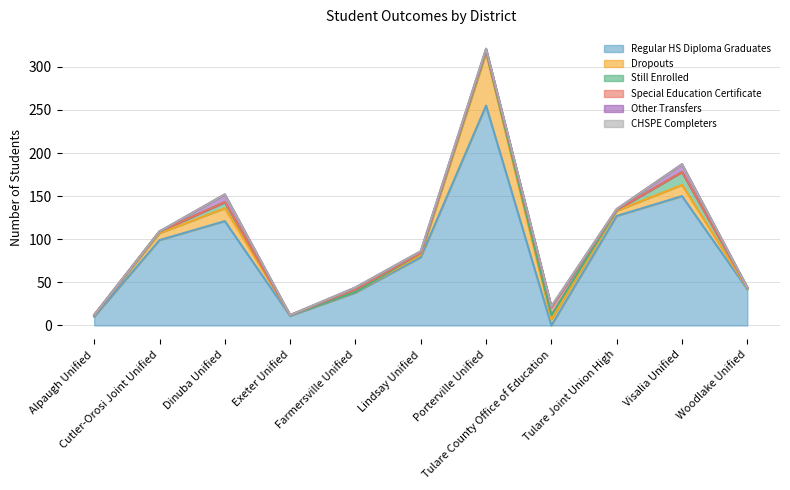

What is the label of the 3rd point from the left?

Dinuba Unified